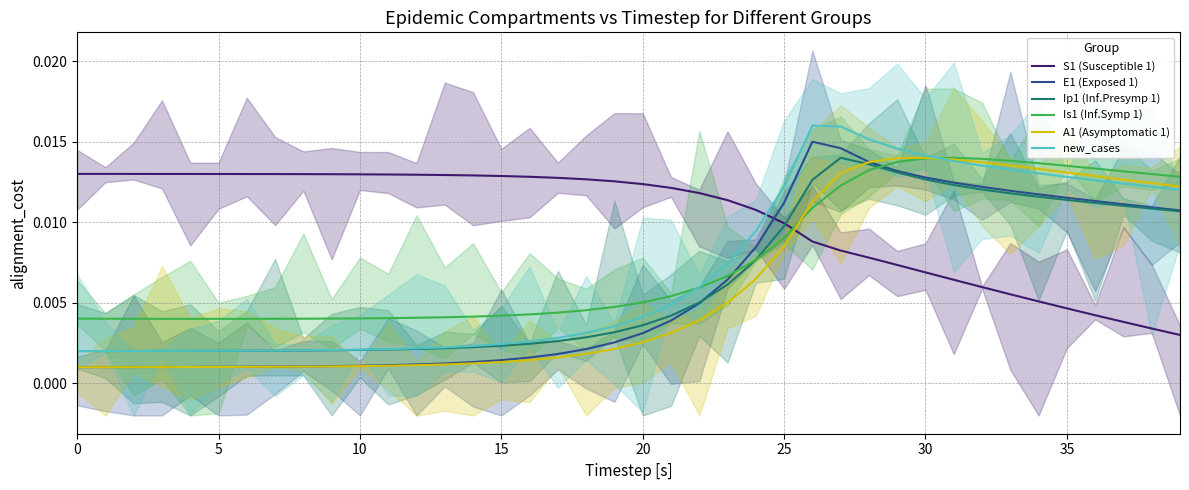

Which series has the largest total across all categories?

S1 (Susceptible 1)